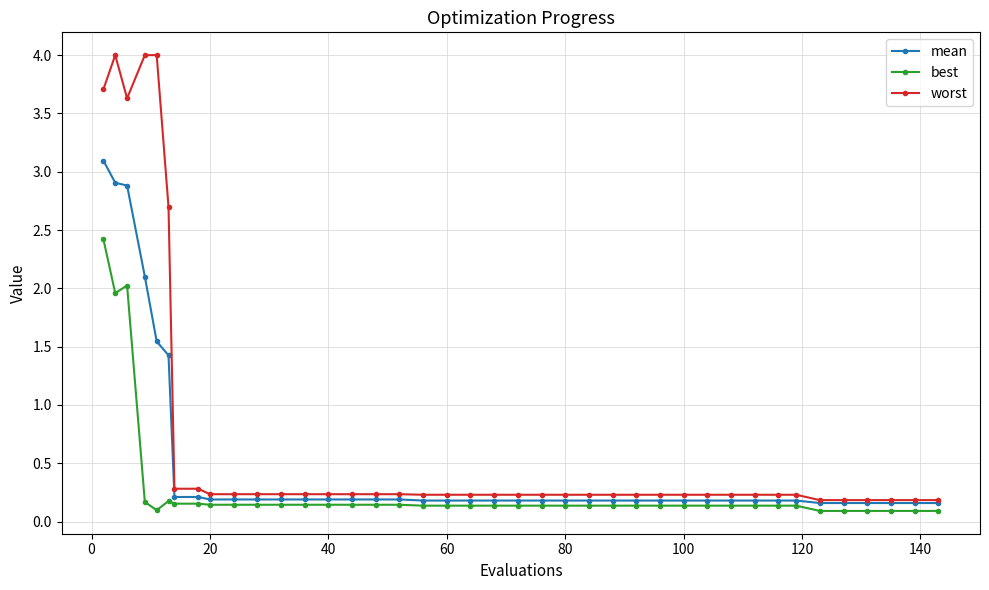

Which series has the largest range (max minus min)?

worst